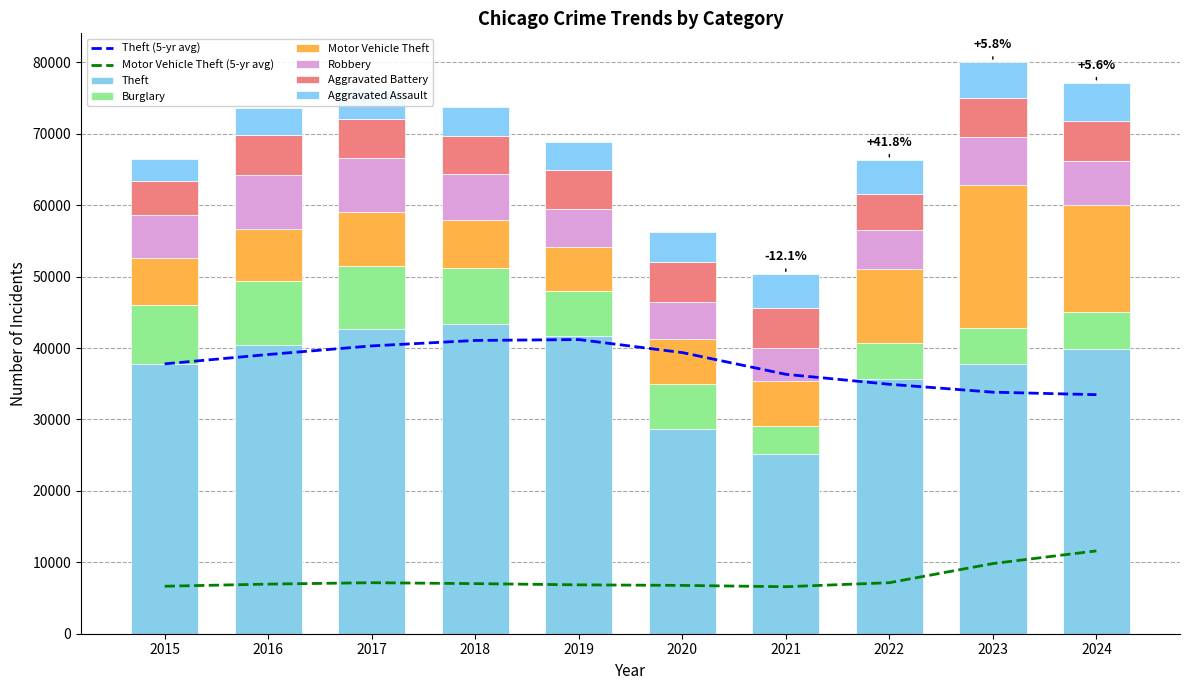

What is the difference between the highest and lowest values at 2016?

36581